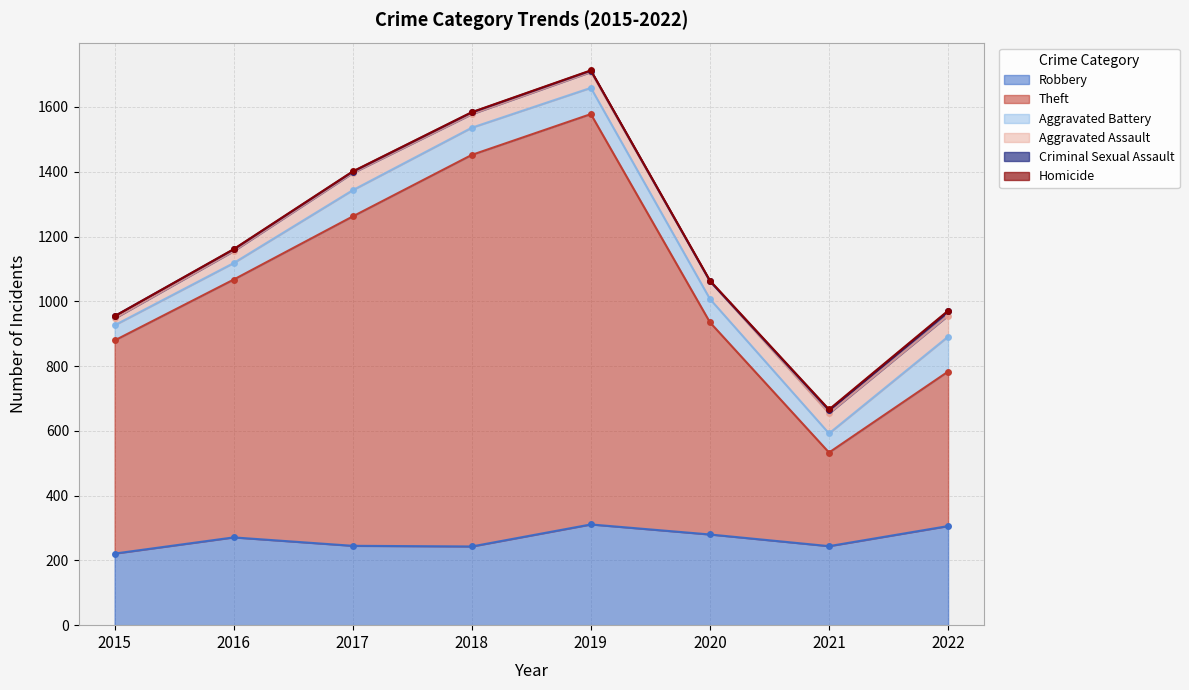

Which series has the largest total across all categories?

Theft